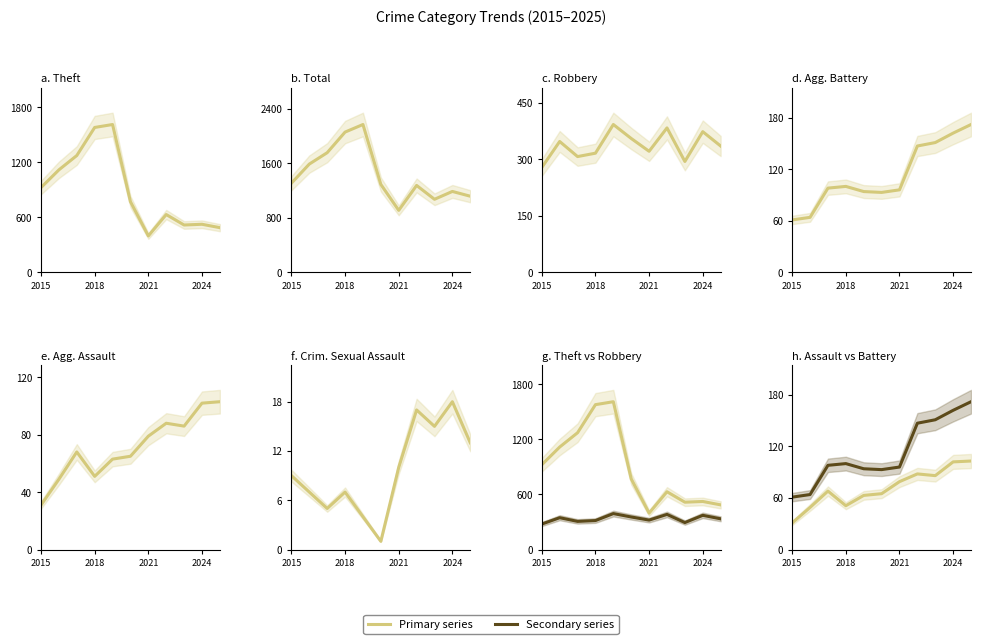

The Aggravated Assault series shows 31 at 2015. True or false?

True